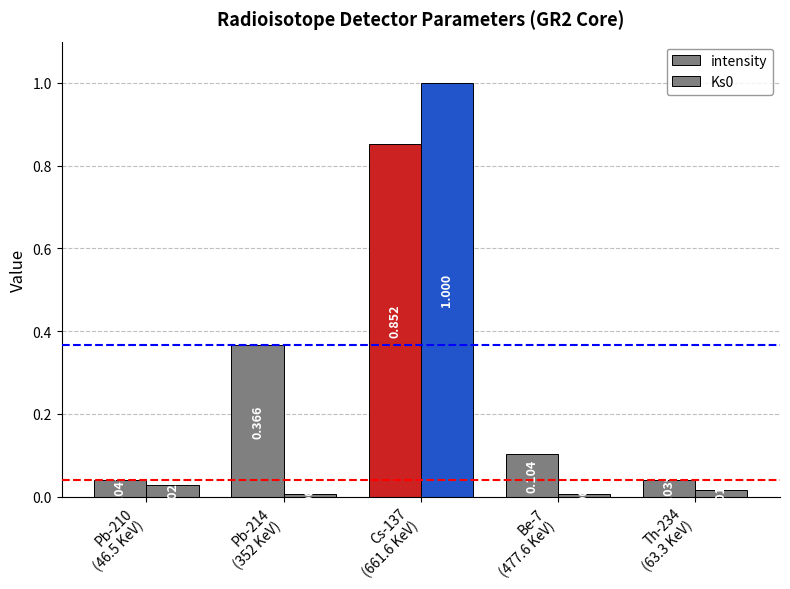

How many distinct data groups are displayed?

2